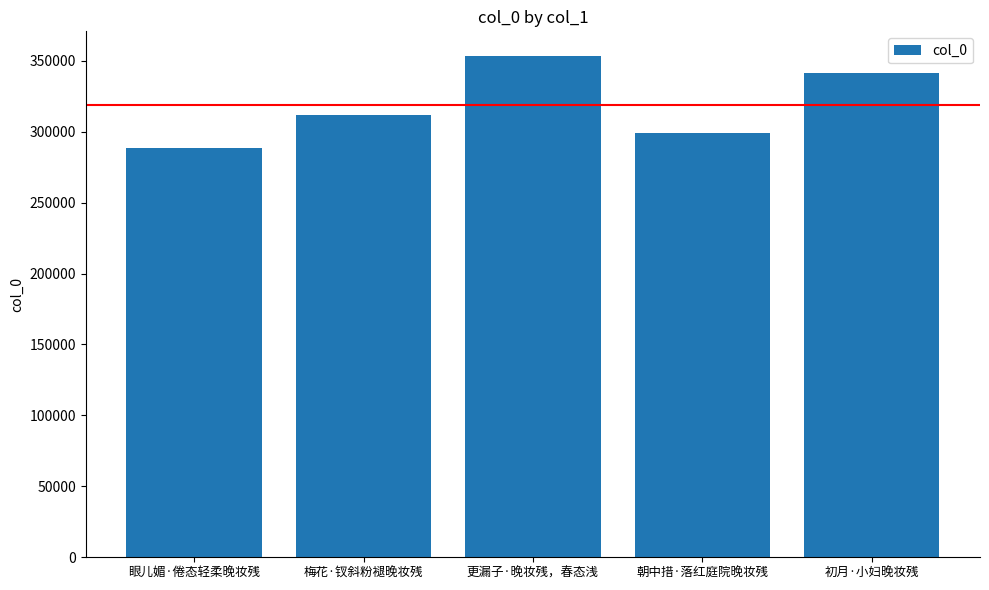

True or false: the data shows 532245 at 更漏子·晚妆残，春态浅.

False